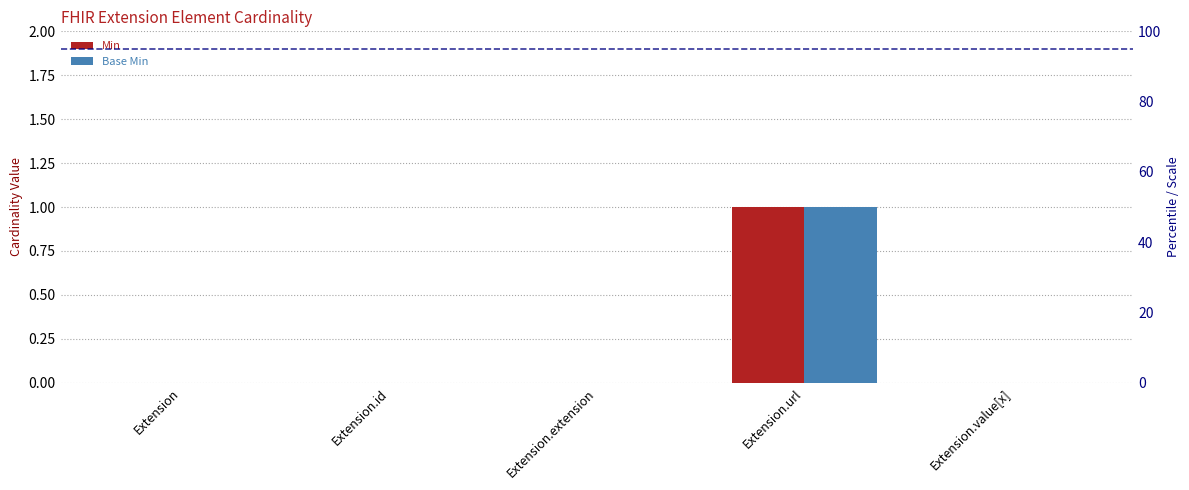

Reading left to right, list all the values displayed in this chart.

Min: Extension=0	Extension.id=0	Extension.extension=0	Extension.url=1	Extension.value[x]=0
Base Min: Extension=0	Extension.id=0	Extension.extension=0	Extension.url=1	Extension.value[x]=0